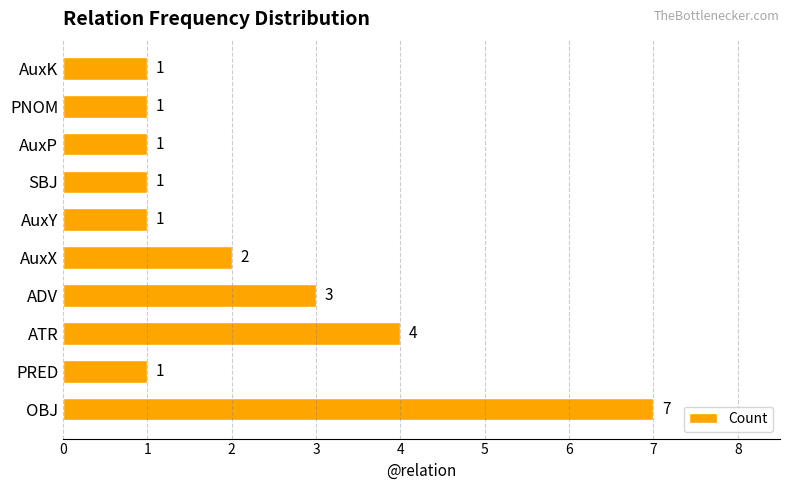

The chart shows a value of 0 at AuxK. True or false?

False